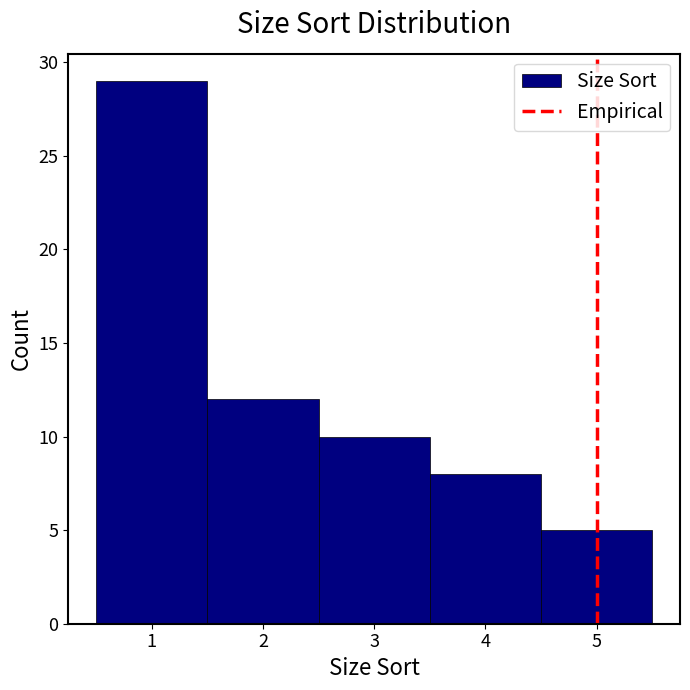

What is the height of the bar covering 2.5 to 3.5 on the x-axis? The values are not printed on the chart, so give them approximately, as read against the axis.

10